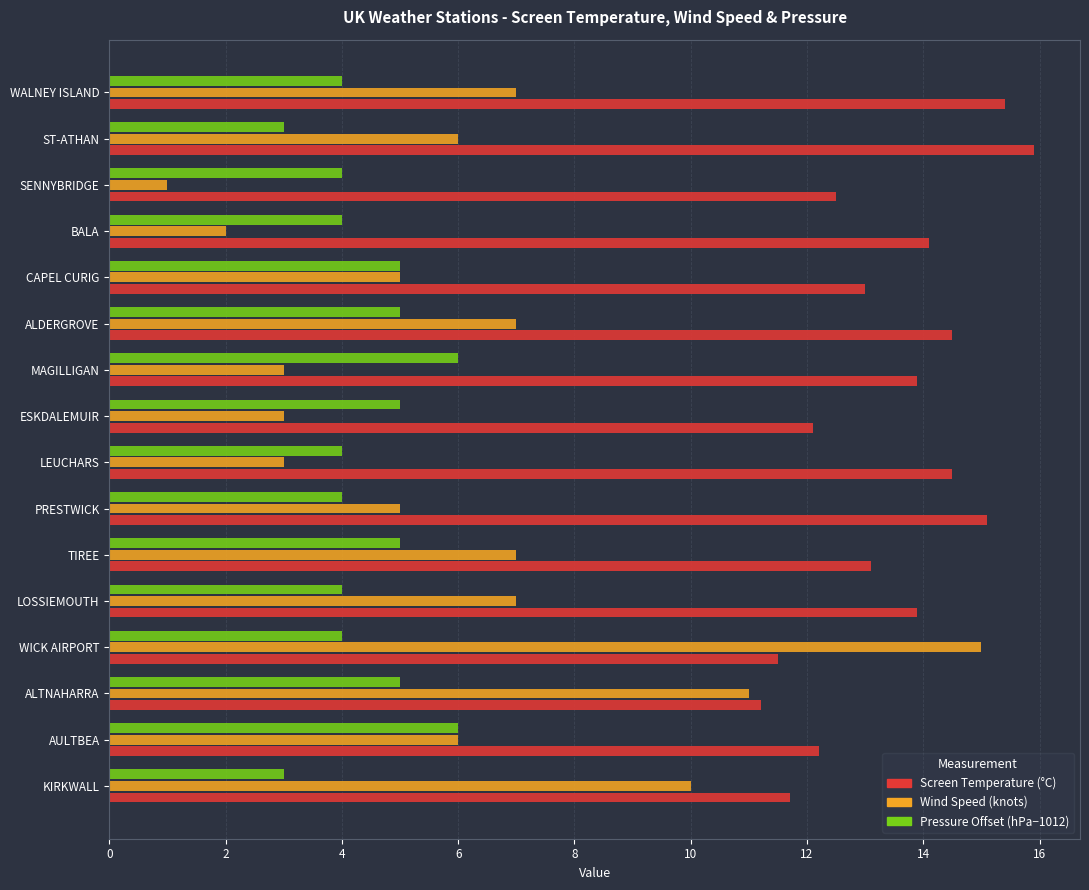

What is the maximum value shown in the chart?

15.9